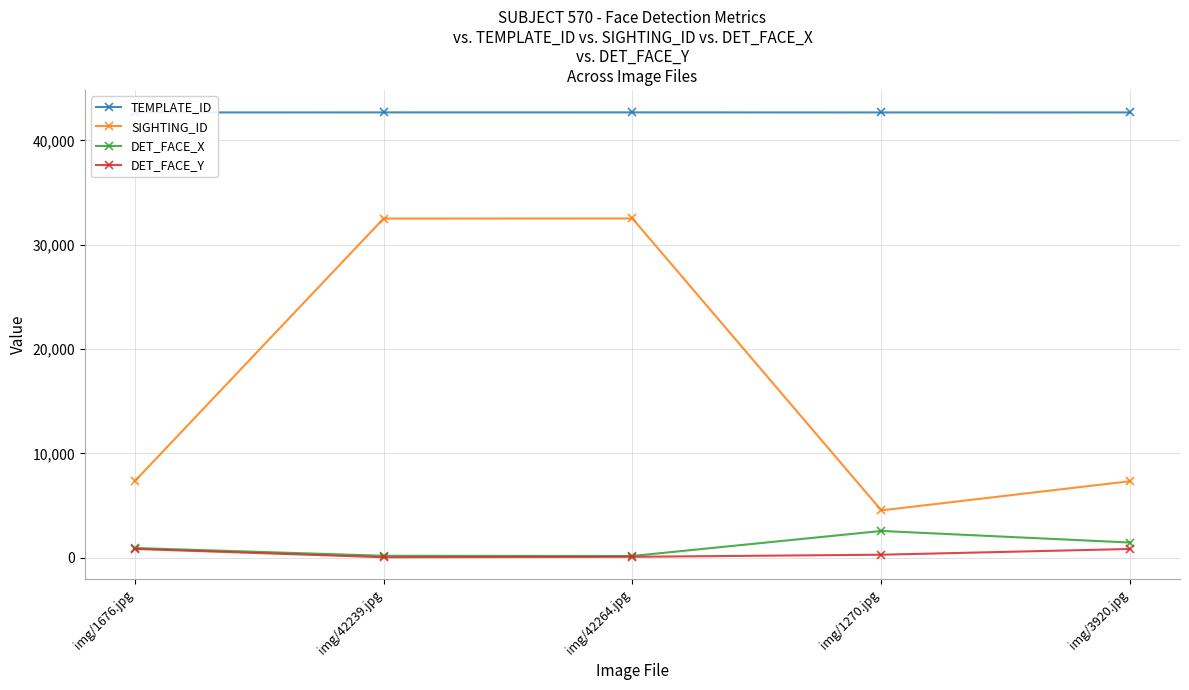

At how many categories does at least one series exceed 27462?

5